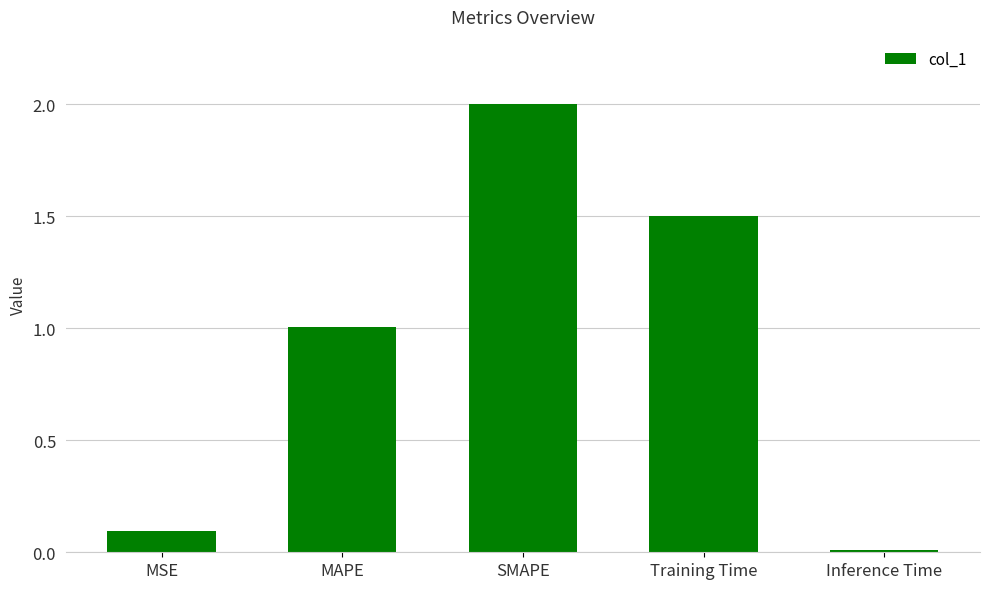

What is the difference between the values at SMAPE and Inference Time?

2.0